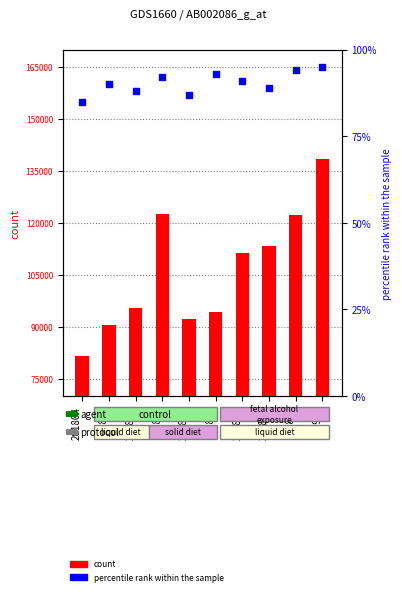

Which series reaches the maximum Y coordinate?

count